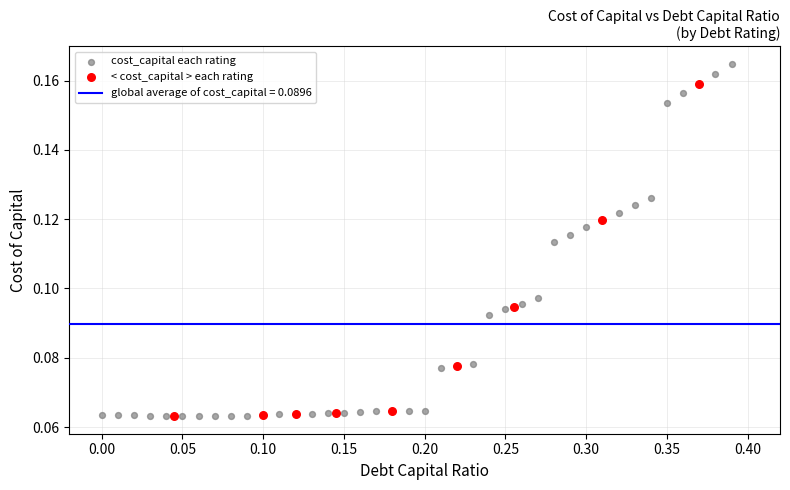

Which series contains the highest Y value?

cost_capital each rating